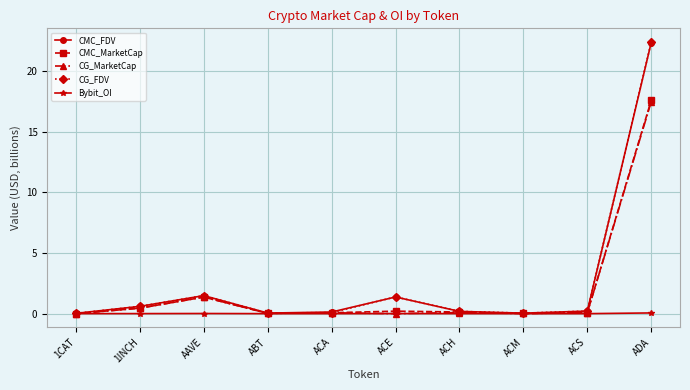

True or false: CMC_MarketCap has more than 1 interior local peaks.

True